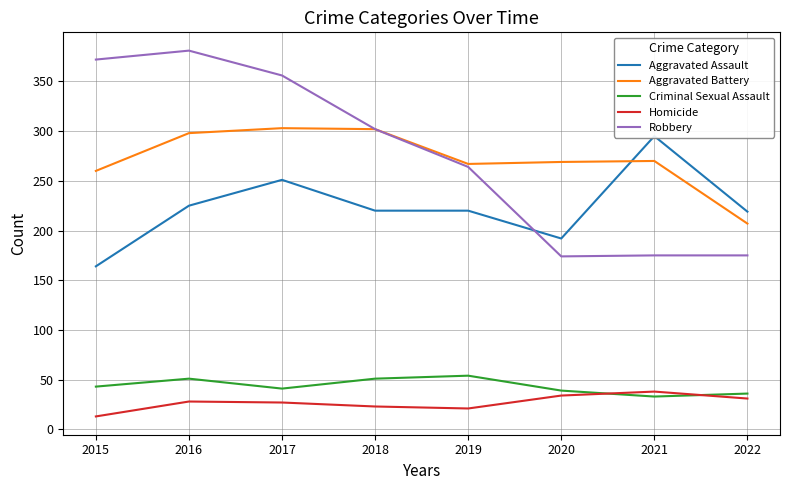

Count the number of data series in this chart.

5